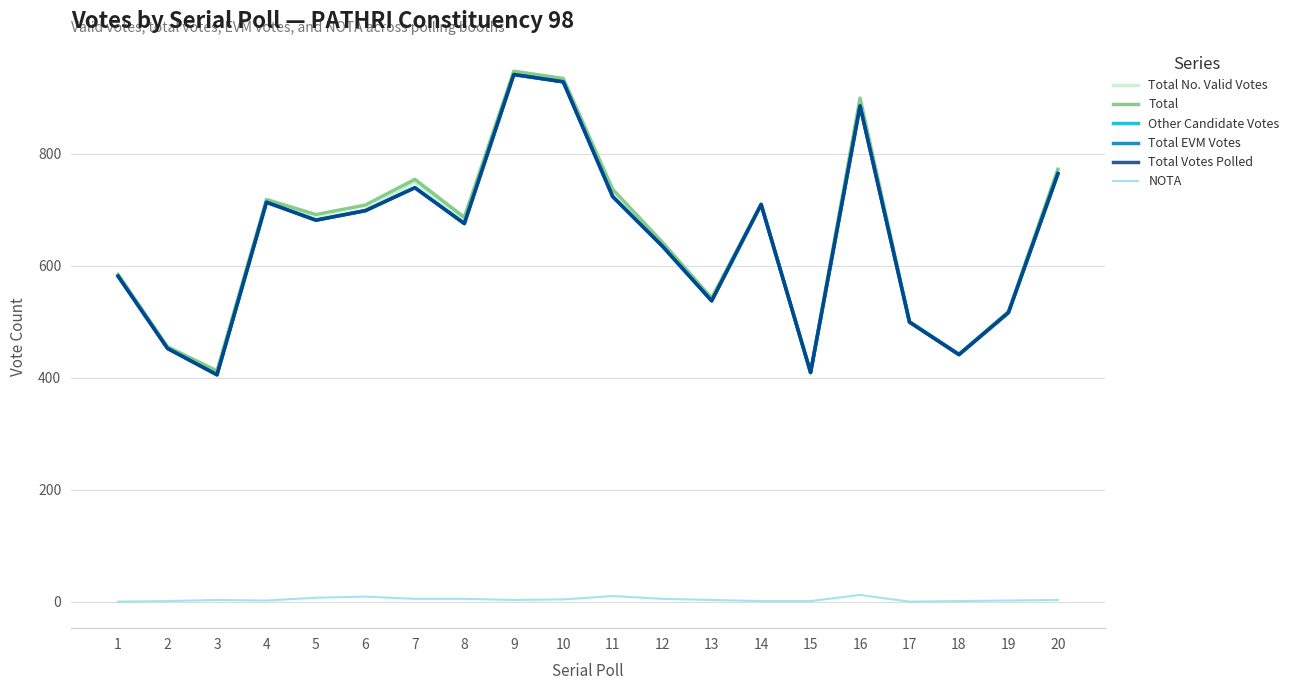

True or false: Total No. Valid Votes and Total EVM Votes intersect in this chart.

False